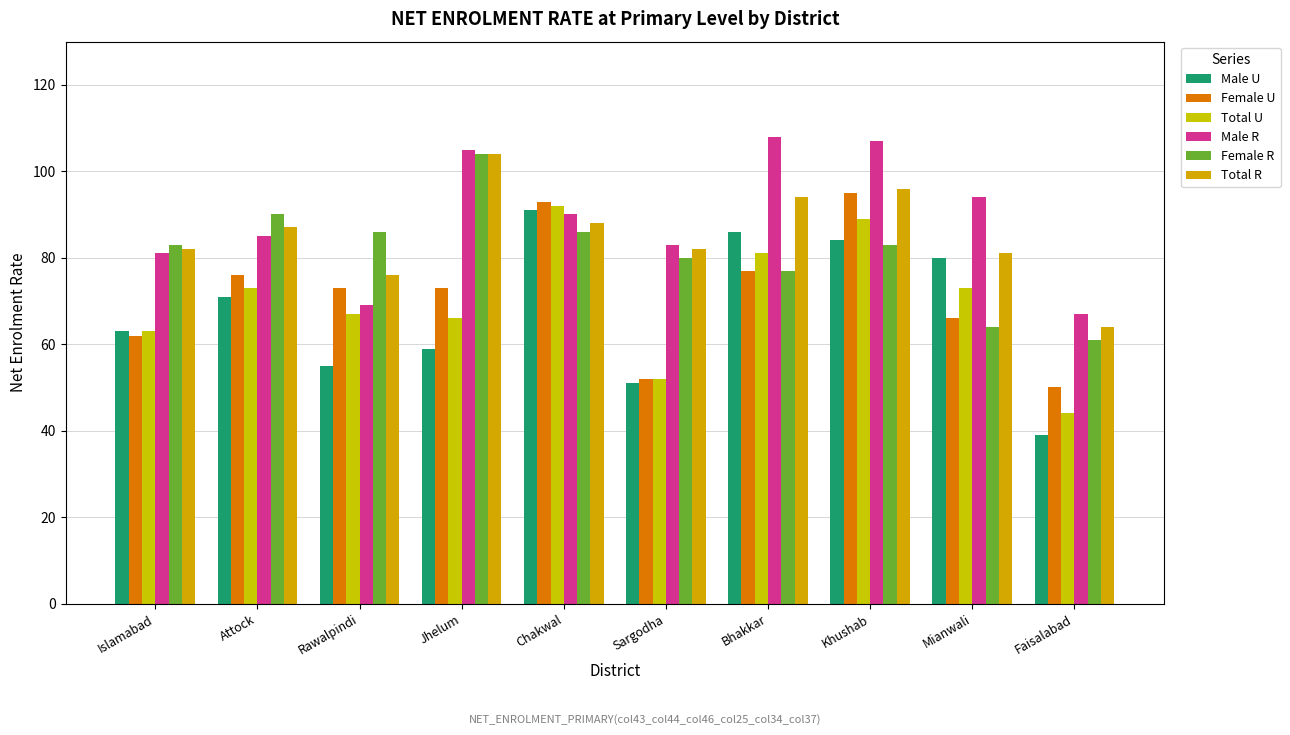

Which series has the largest total across all categories?

Male R